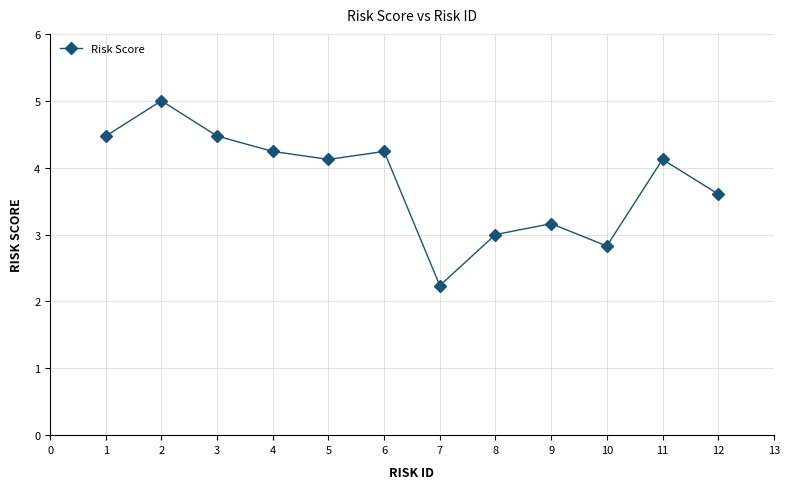

What is the change in value from 2 to 10?

-2.2